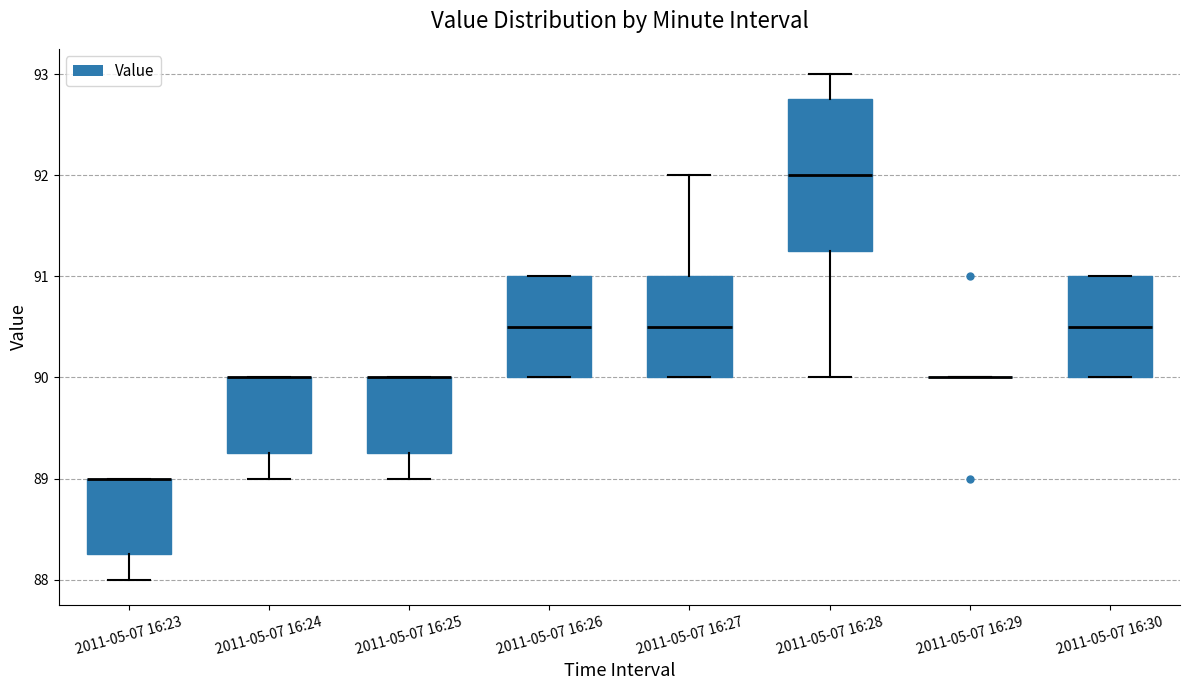

Reading left to right, transcribe this box plot: for each box, give where its median line is, the range the box spans, and where its two whiskers end, as read against the y-axis. The values are not printed on the chart, so give them approximately, as read against the axis.

2011-05-07 16:23: median 89.0 (drawn on the box's upper edge), box 88.3 to 89.0, whiskers 88.0 to 89.0
2011-05-07 16:24: median 90.0 (drawn on the box's upper edge), box 89.3 to 90.0, whiskers 89.0 to 90.0
2011-05-07 16:25: median 90.0 (drawn on the box's upper edge), box 89.3 to 90.0, whiskers 89.0 to 90.0
2011-05-07 16:26: median 90.5, box 90.0 to 91.0, whiskers 90.0 to 91.0
2011-05-07 16:27: median 90.5, box 90.0 to 91.0, whiskers 90.0 to 92.0
2011-05-07 16:28: median 92.0, box 91.3 to 92.8, whiskers 90.0 to 93.0
2011-05-07 16:29: box collapsed to a line at 90.0, whiskers 90.0 to 90.0
2011-05-07 16:30: median 90.5, box 90.0 to 91.0, whiskers 90.0 to 91.0